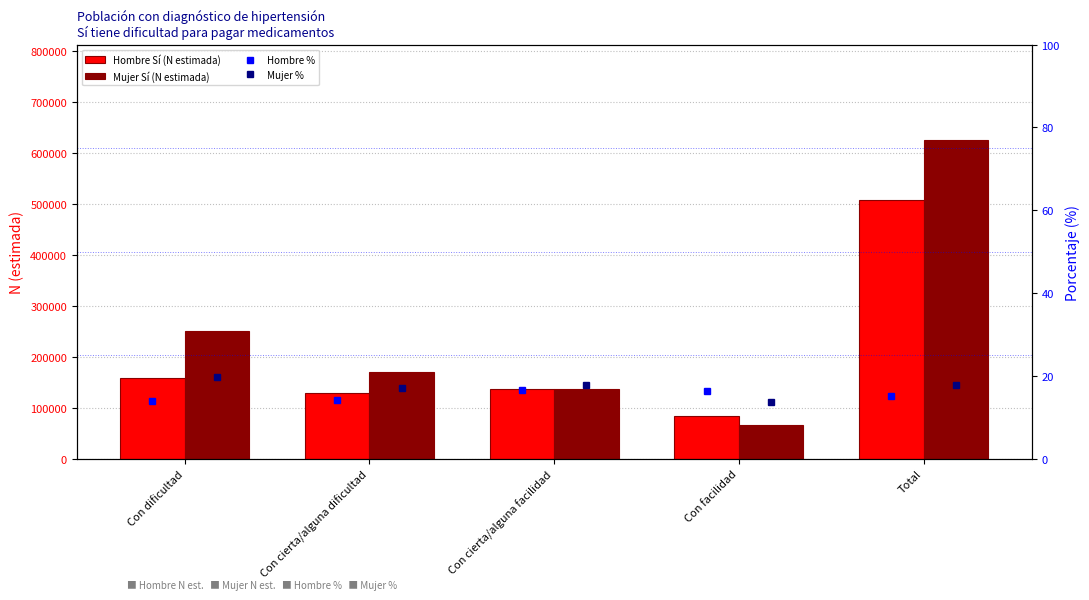

What is the approximate value of Mujer % at Con dificultad?

19.8